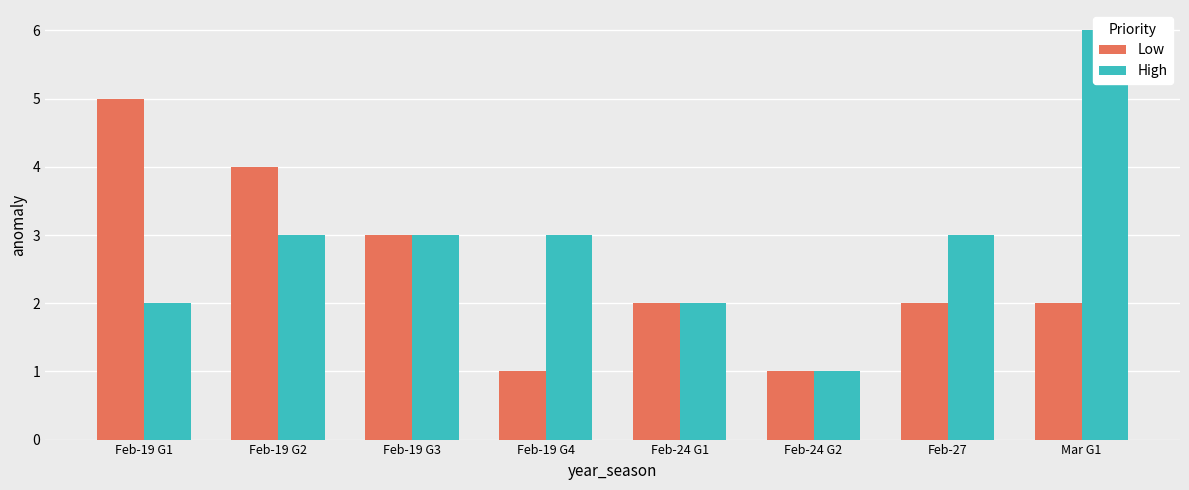

What position from the right is Feb-19 G2?

7